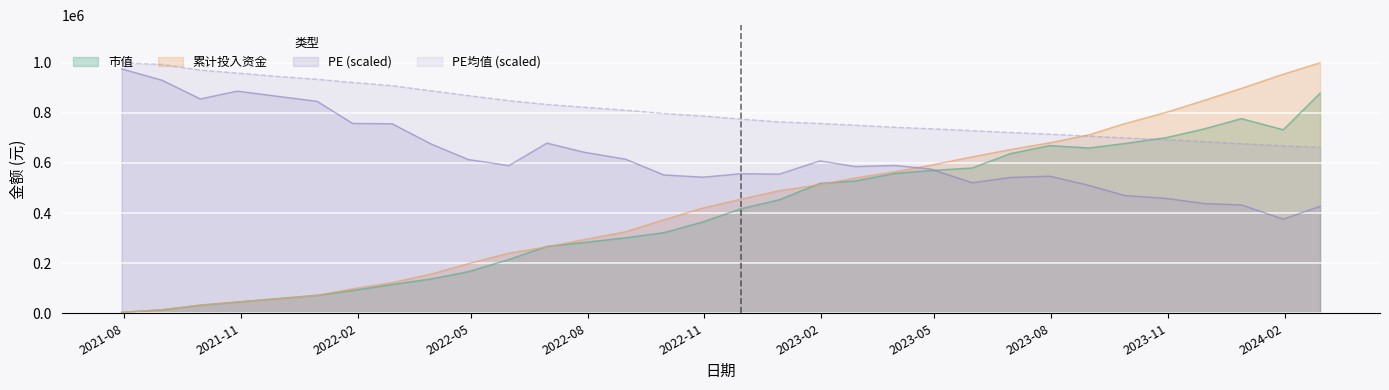

Which series has the largest range (max minus min)?

累计投入资金